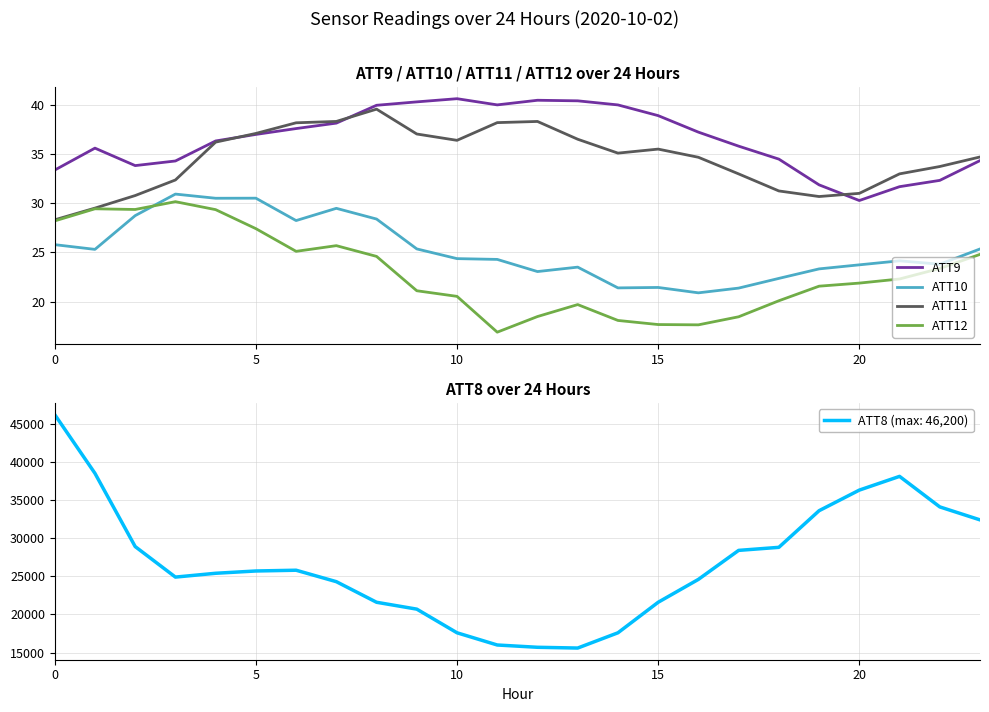

The ATT11 series shows 28.3 at 0. True or false?

True